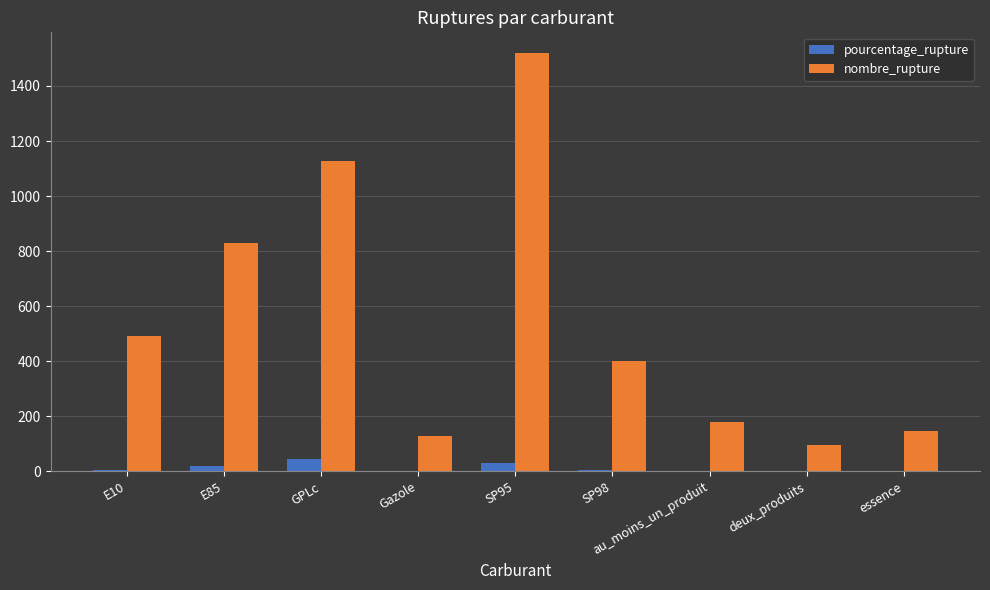

At which label is nombre_rupture closest to 807?

E85